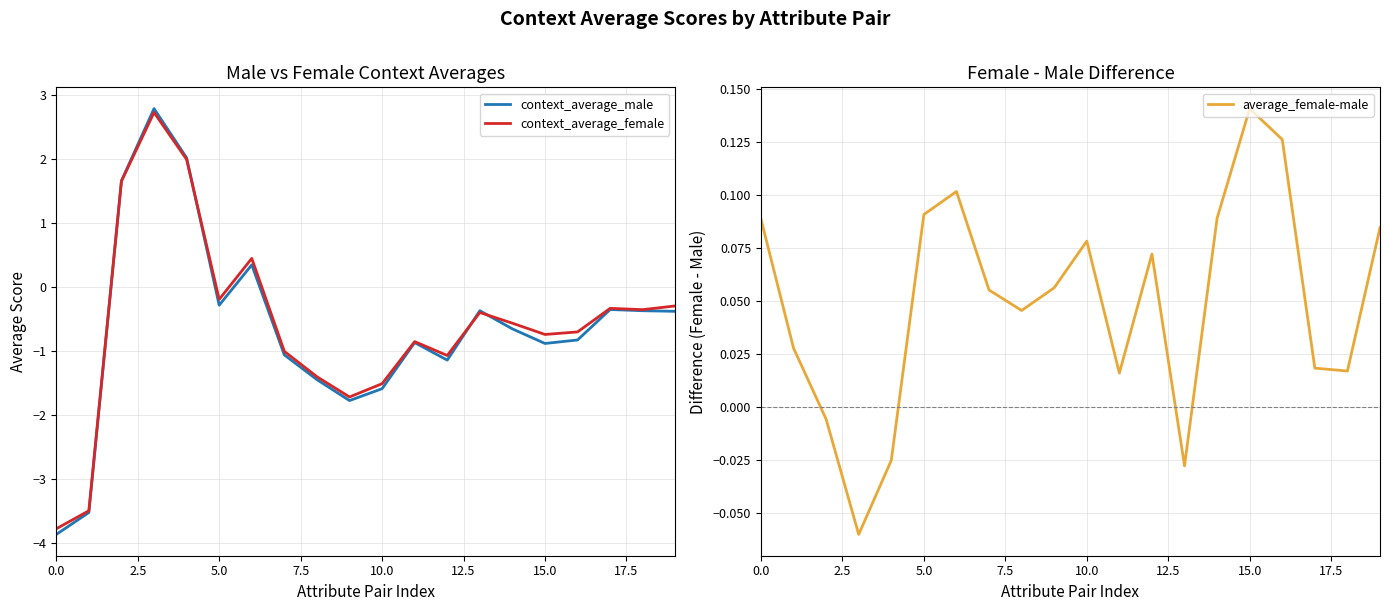

At which label does average_female-male reach its peak?

15.0